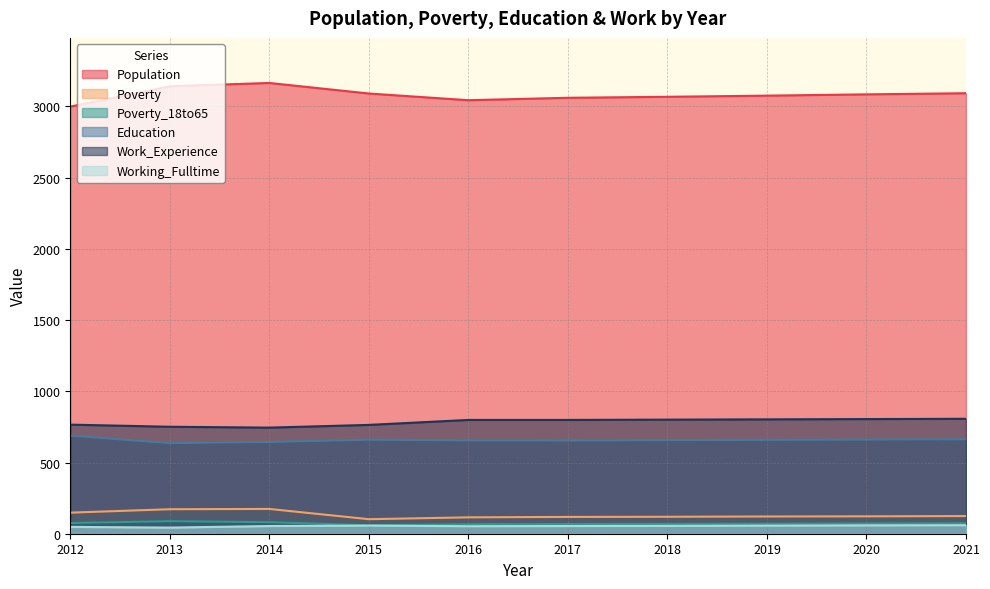

Reading right to left, list all the values displayed in this chart.

Population: 2021=3093	2020=3085	2019=3076	2018=3068	2017=3061	2016=3044	2015=3091	2014=3165	2013=3142	2012=2999
Poverty: 2021=124	2020=122	2019=121	2018=119	2017=118	2016=115	2015=102	2014=174	2013=172	2012=148
Poverty_18to65: 2021=73	2020=72	2019=70	2018=69	2017=68	2016=67	2015=59	2014=81	2013=88	2012=75
Education: 2021=663	2020=661	2019=659	2018=657	2017=654	2016=655	2015=660	2014=644	2013=636	2012=689
Work_Experience: 2021=807	2020=805	2019=803	2018=801	2017=799	2016=799	2015=764	2014=745	2013=751	2012=766
Working_Fulltime: 2021=60	2020=59	2019=57	2018=55	2017=54	2016=53	2015=57	2014=54	2013=43	2012=48